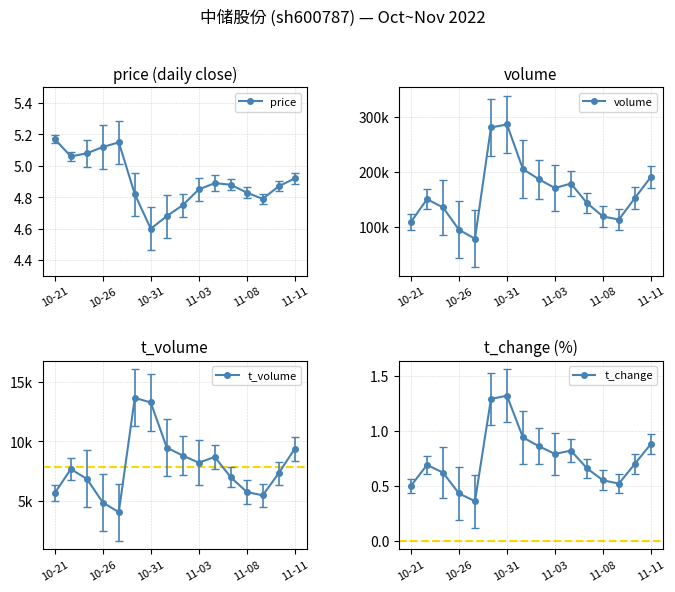

Does the chart display data point markers on the line(s)?

Yes